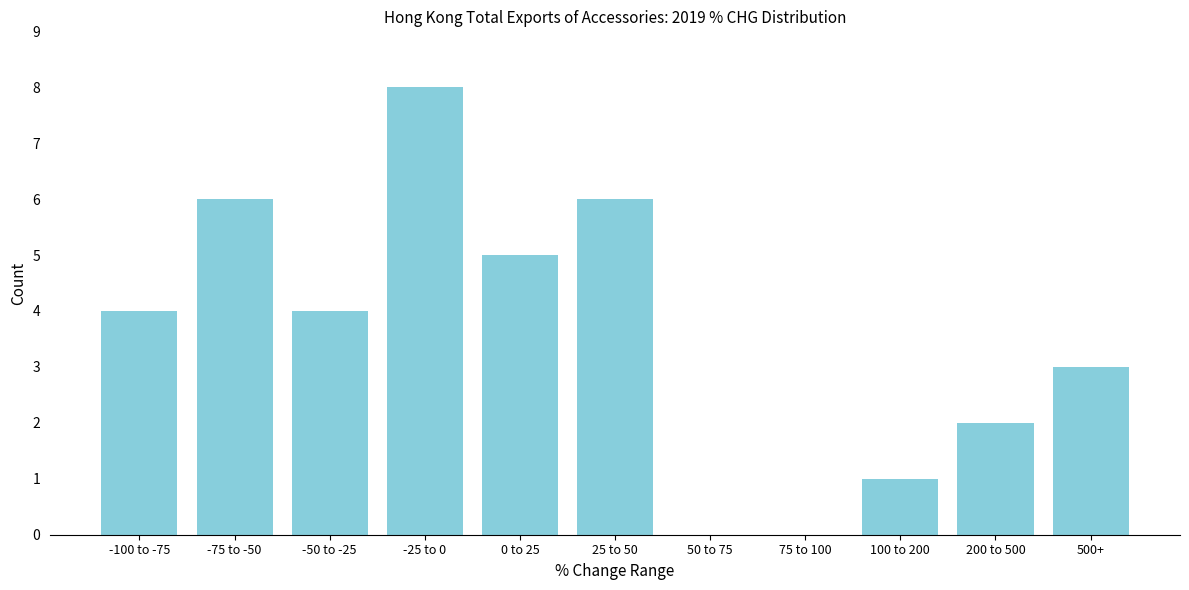

Reading left to right, transcribe all the data shown in this chart.

-100 to -75=4	-75 to -50=6	-50 to -25=4	-25 to 0=8	0 to 25=5	25 to 50=6	50 to 75=0	75 to 100=0	100 to 200=1	200 to 500=2	500+=3